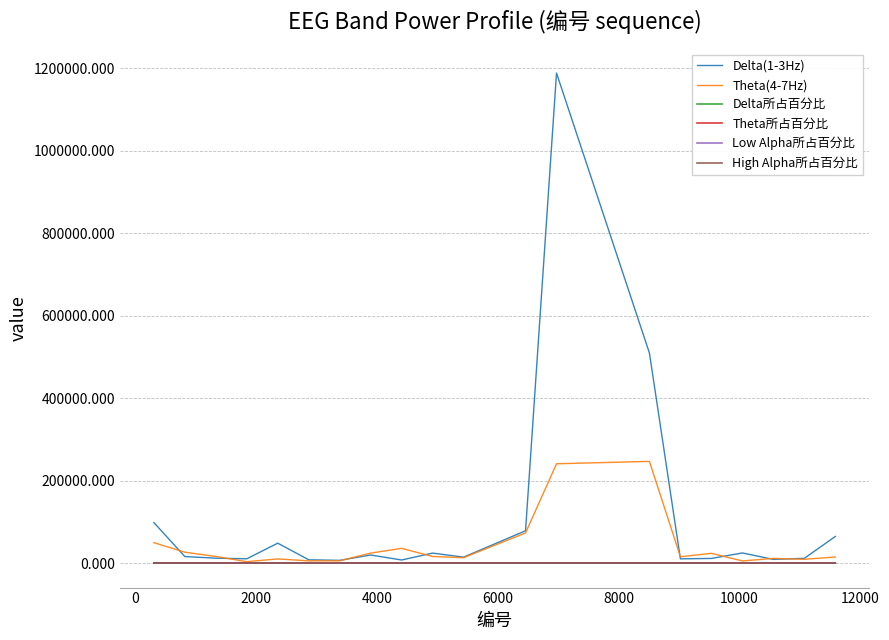

What is the highest value of the Delta(1-3Hz) series?

1188500.0